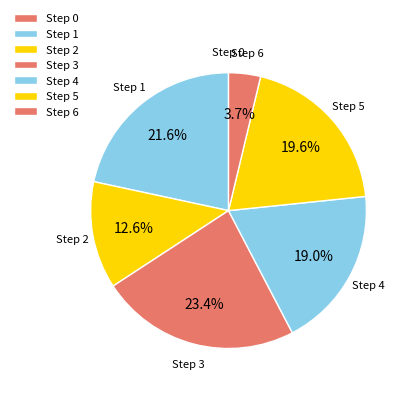

Which category has the biggest portion of the pie?

Step 3